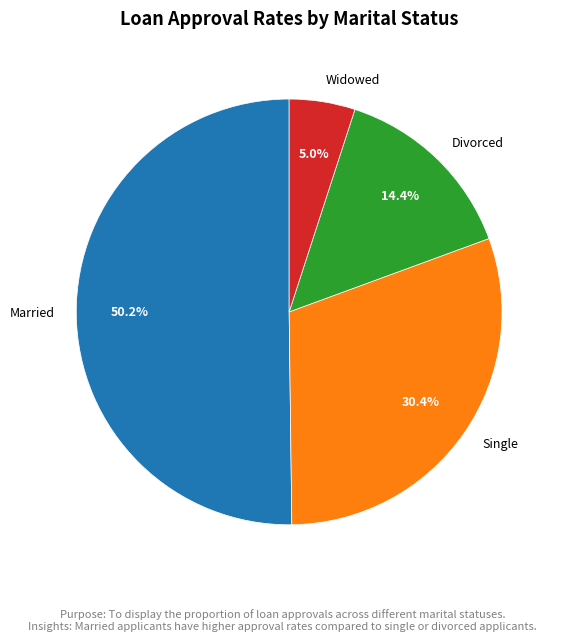

Rank the categories by value from highest to lowest.

Married, Single, Divorced, Widowed